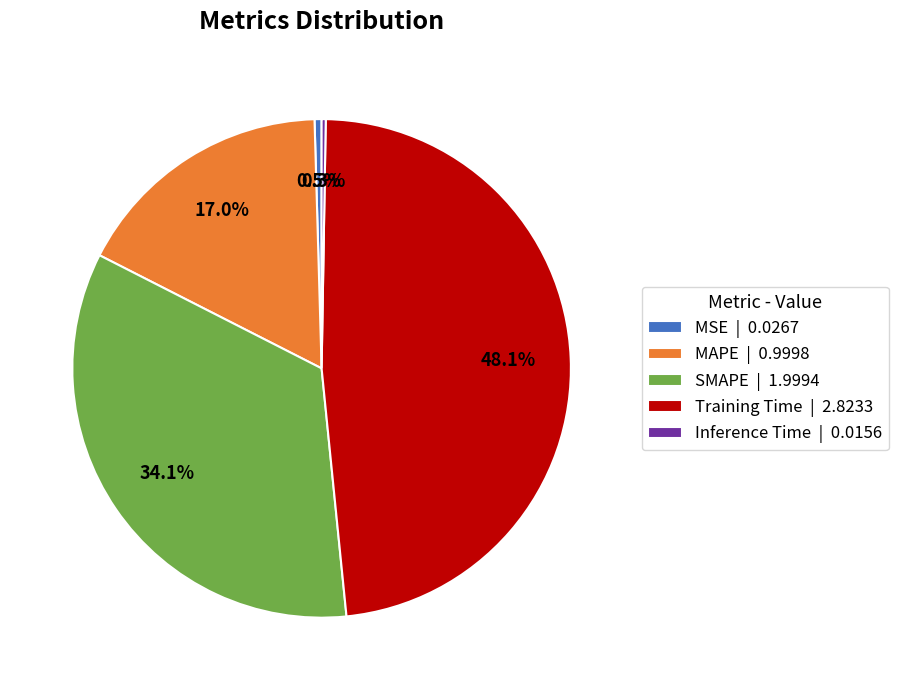

To the nearest percent, what is the difference between the largest and smallest slice percentages?

48%